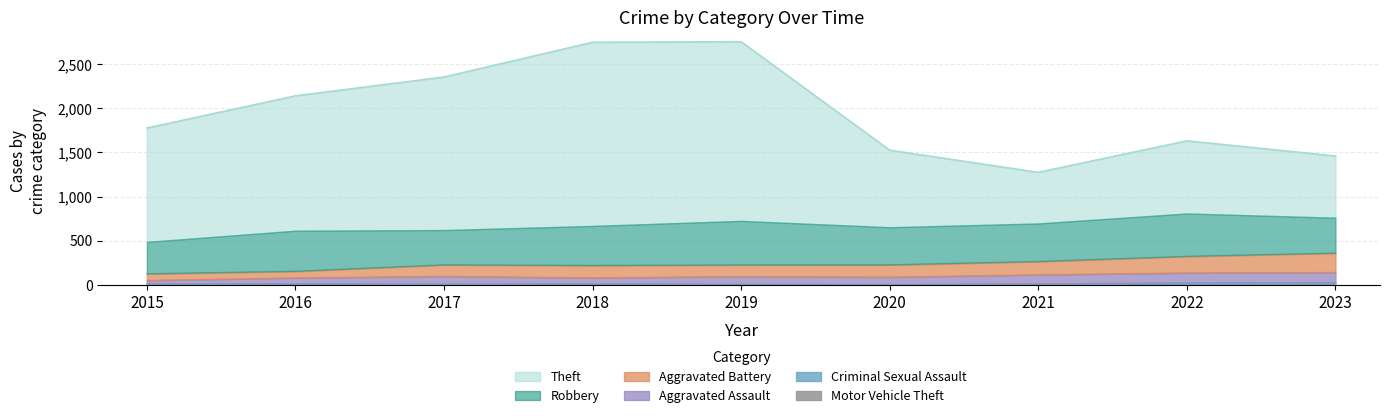

True or false: Aggravated Battery and Motor Vehicle Theft cross at least once.

False